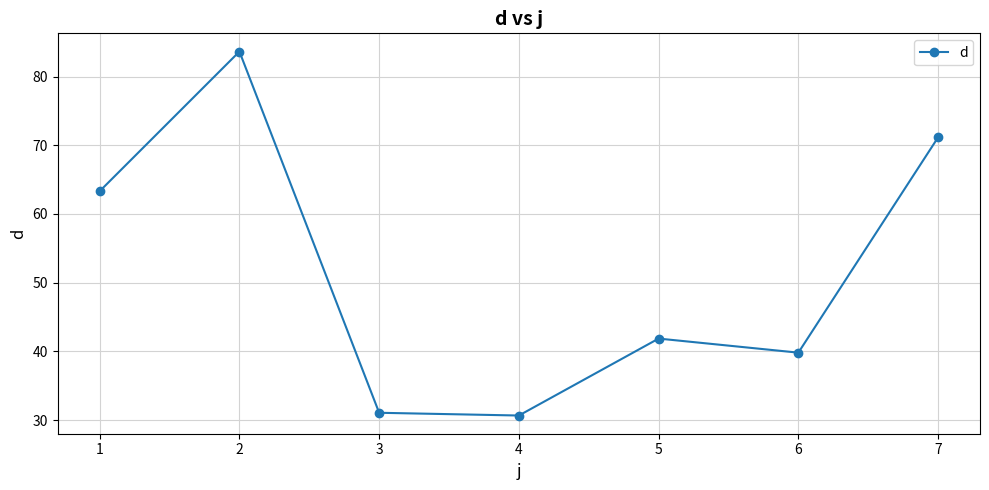

How many points are lower than both their immediate neighbors (excluding endpoints)?

2